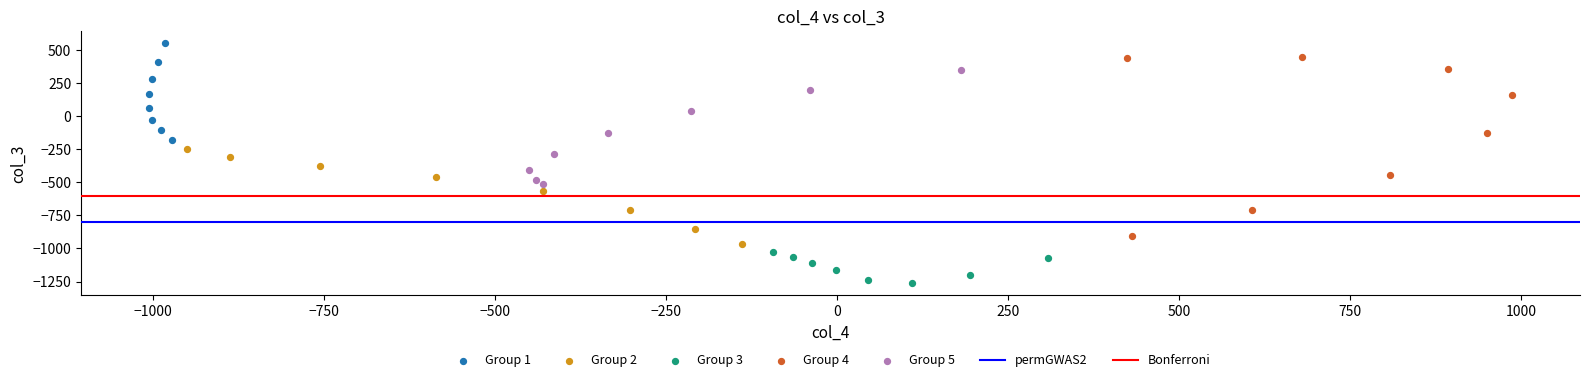

Which series has the largest Y range (max minus min)?

Group 4